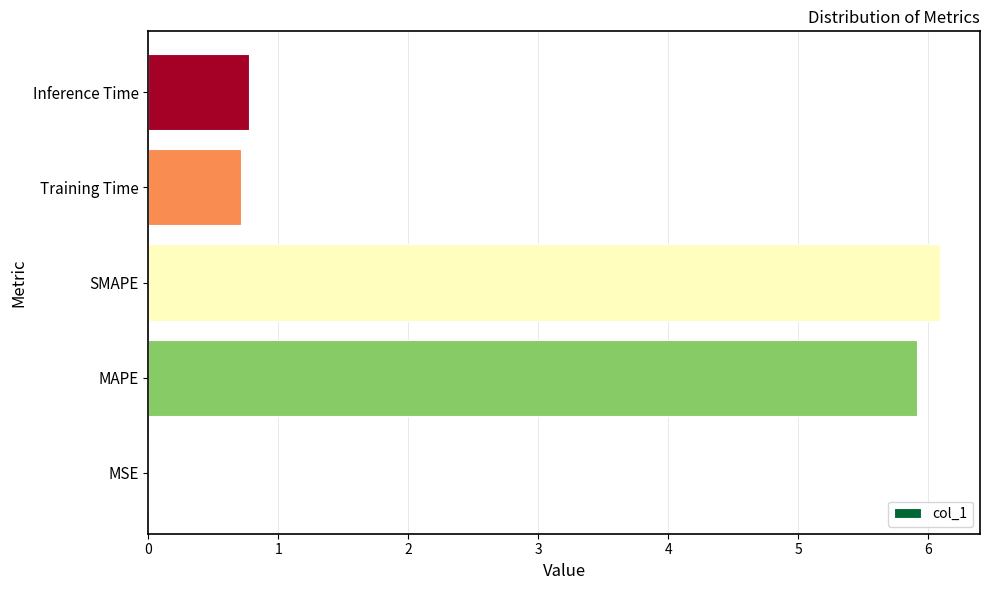

The chart shows a value of 0.8 at Inference Time. True or false?

True